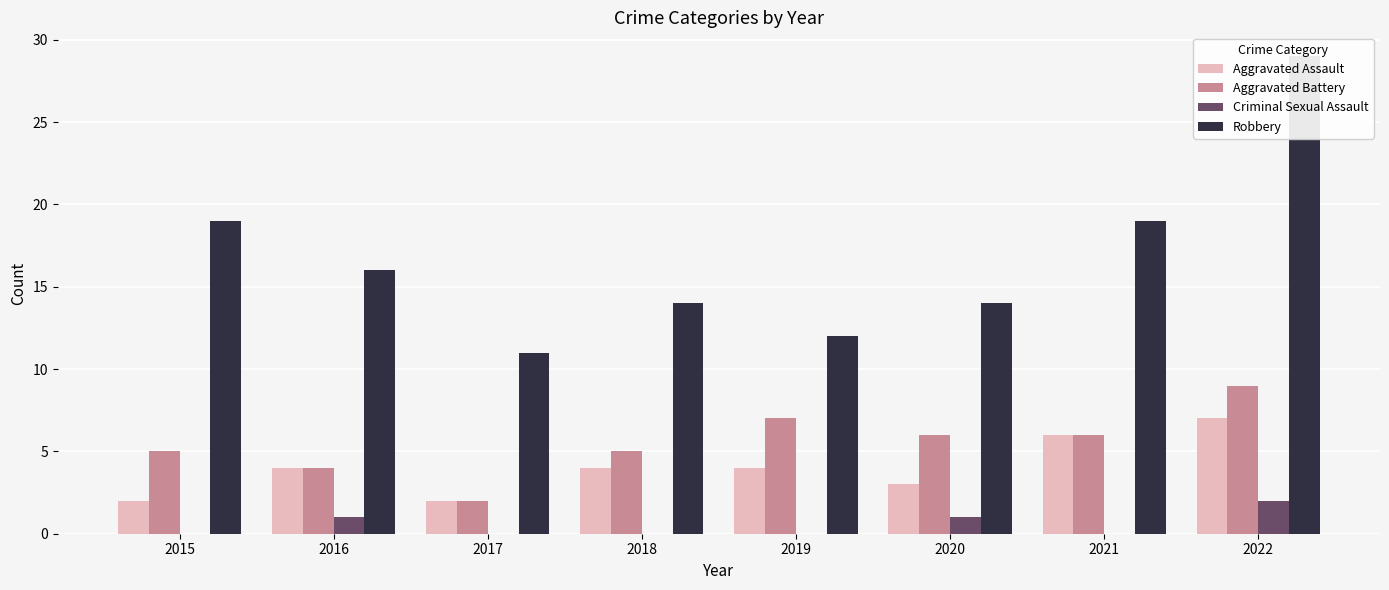

Is it true that Aggravated Assault equals 6 at 2021?

True